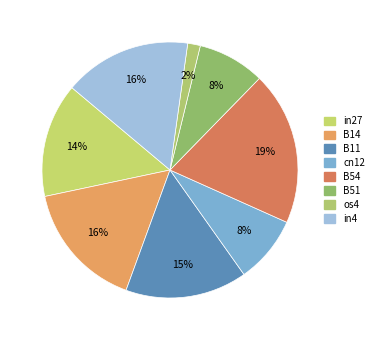

How many slices are in this pie chart?

8